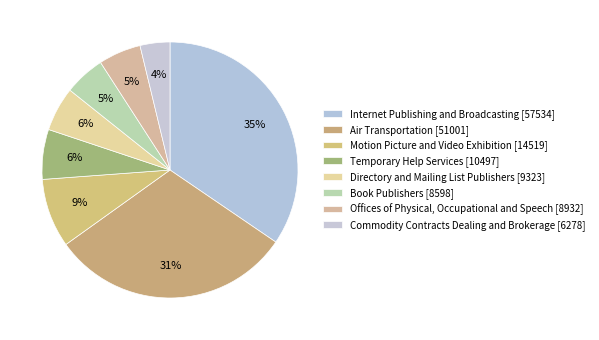

Is there a majority slice in this chart?

No